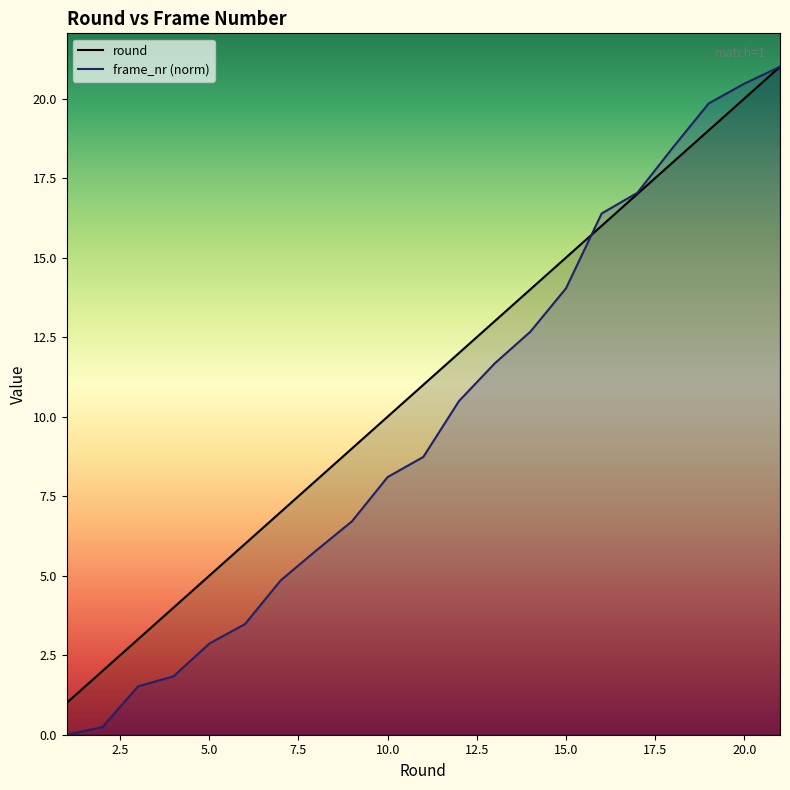

What is the value of the round point at the 14th from the left?

14.0